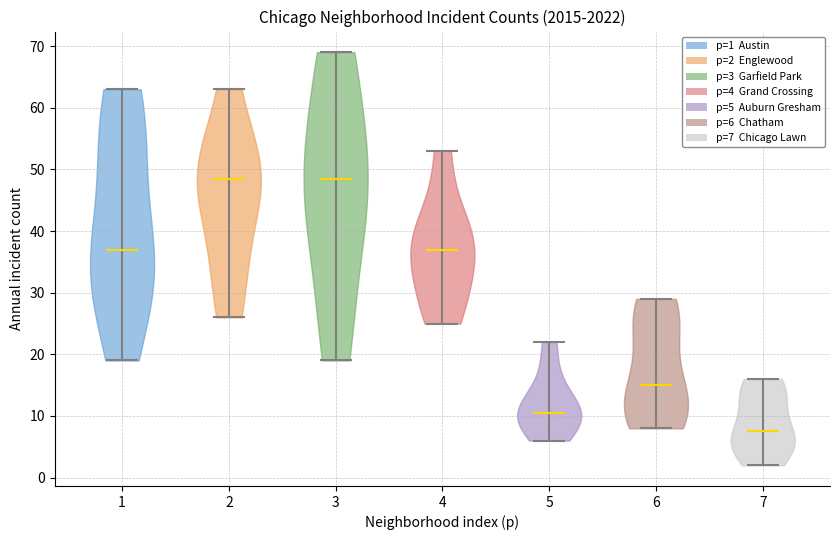

What is the lowest point the violin at x = 6 reaches on the y-axis? The values are not printed on the chart, so give them approximately, as read against the axis.

8